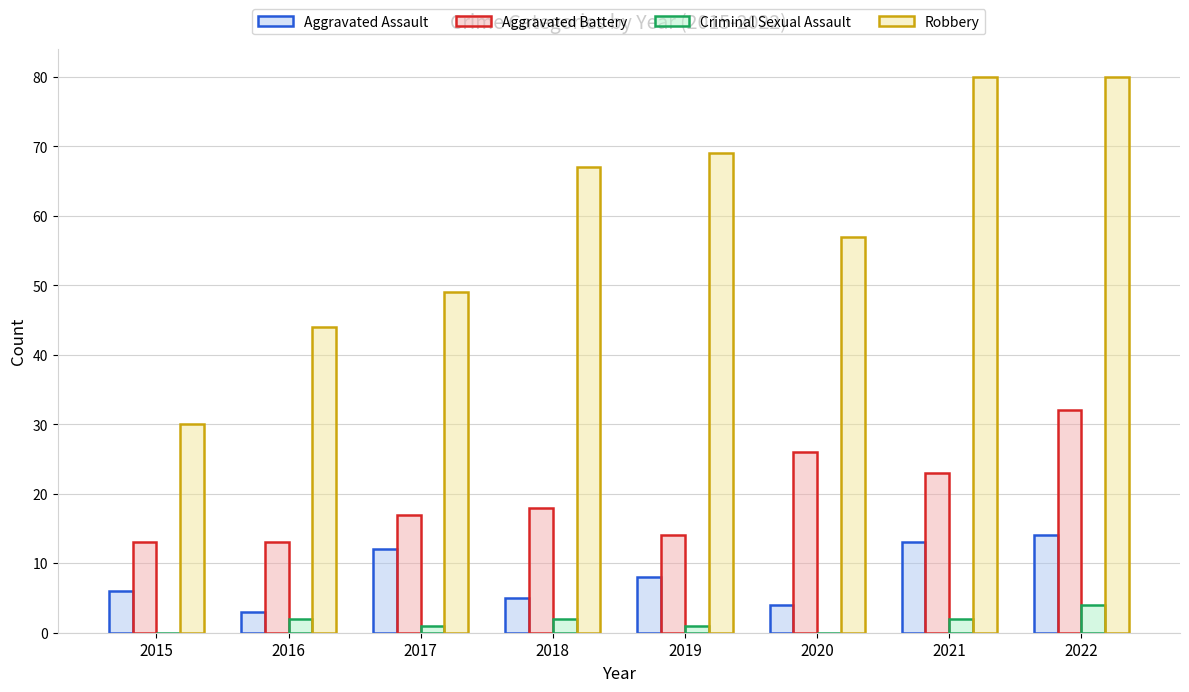

Between 2020 and 2021, which series saw the biggest shift?

Robbery